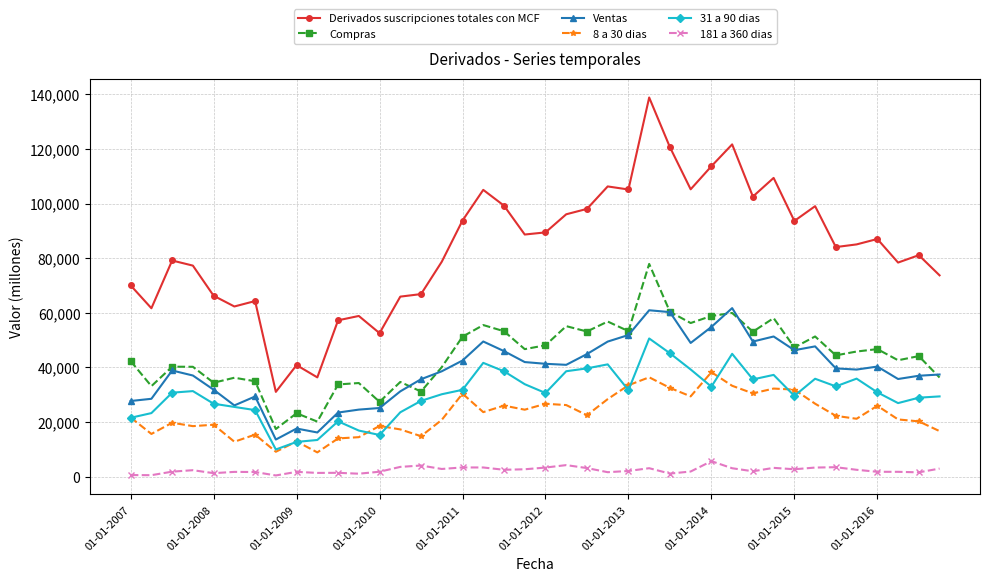

Which series has the largest range (max minus min)?

Derivados suscripciones totales con MCF